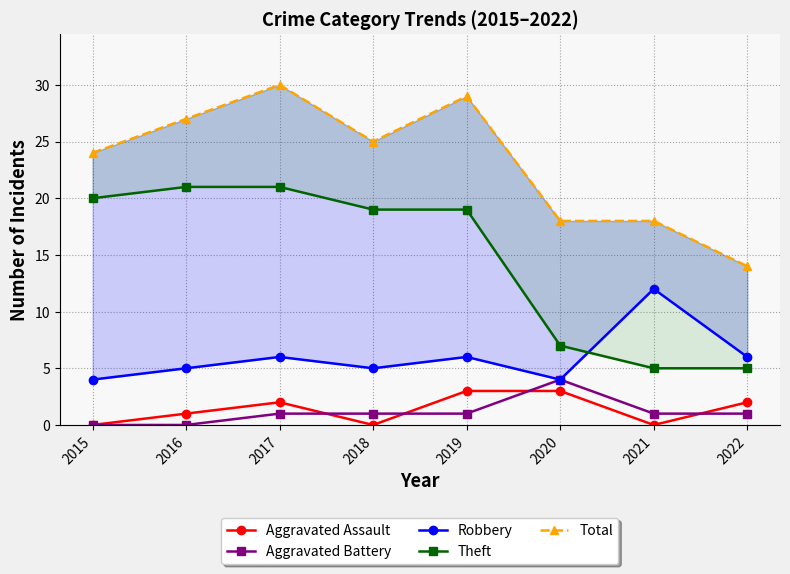

At how many categories does at least one series exceed 19?

5